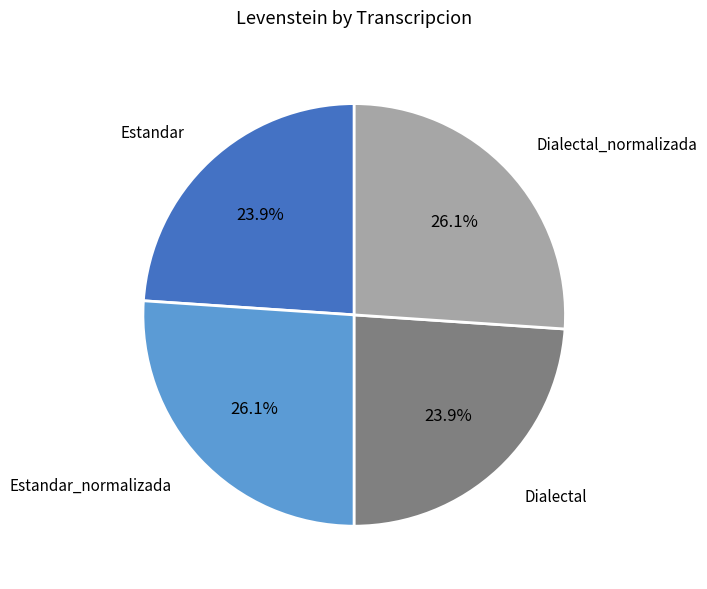

Is there any slice that represents more than half of the pie?

No